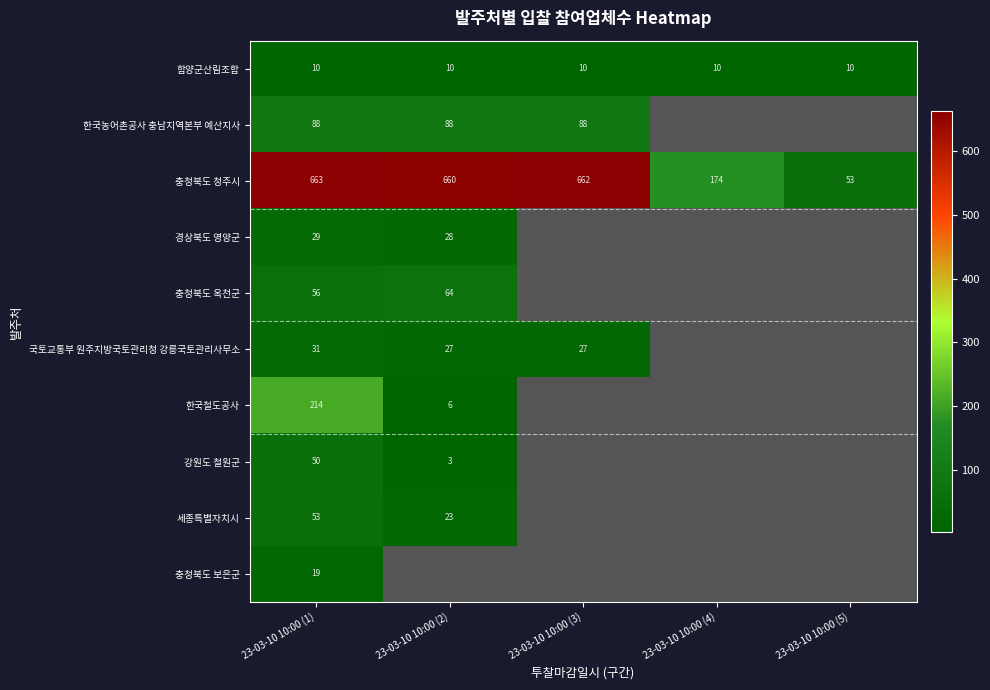

Count the number of categories in the chart.

5